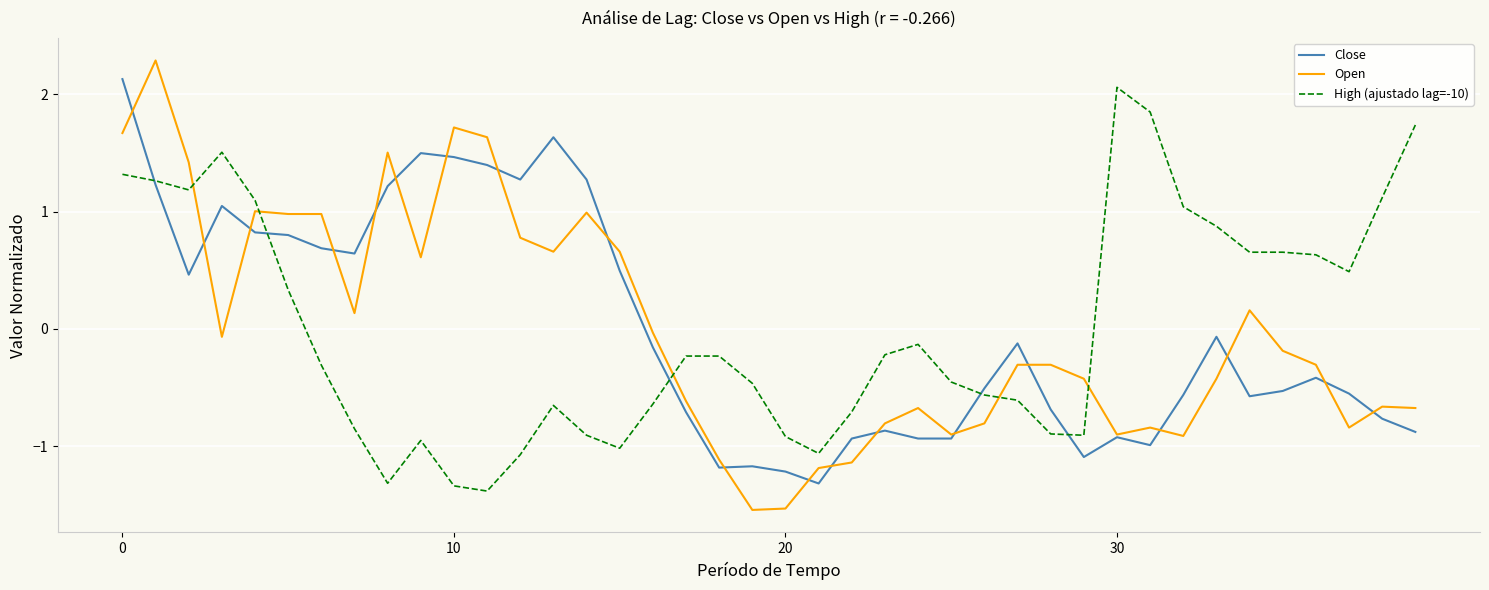

Does the chart have visible grid lines?

Yes